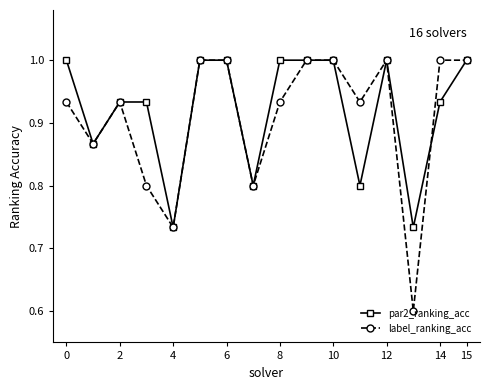

At how many categories does at least one series exceed 0?

16